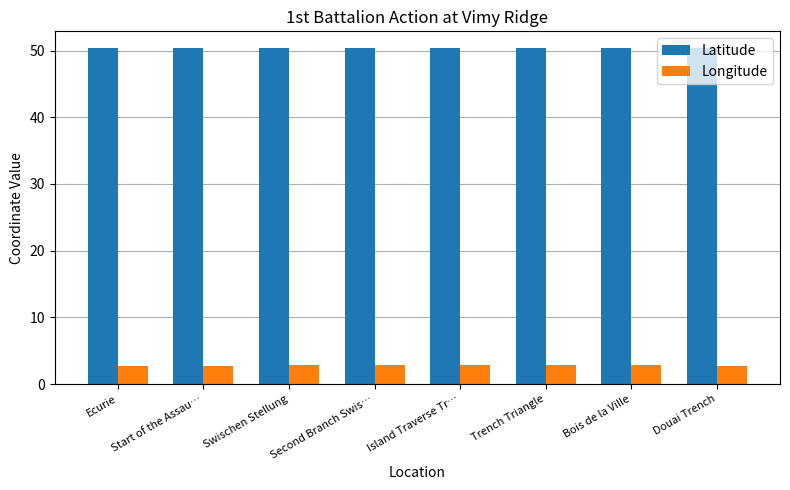

What is the minimum value for Longitude?

2.8